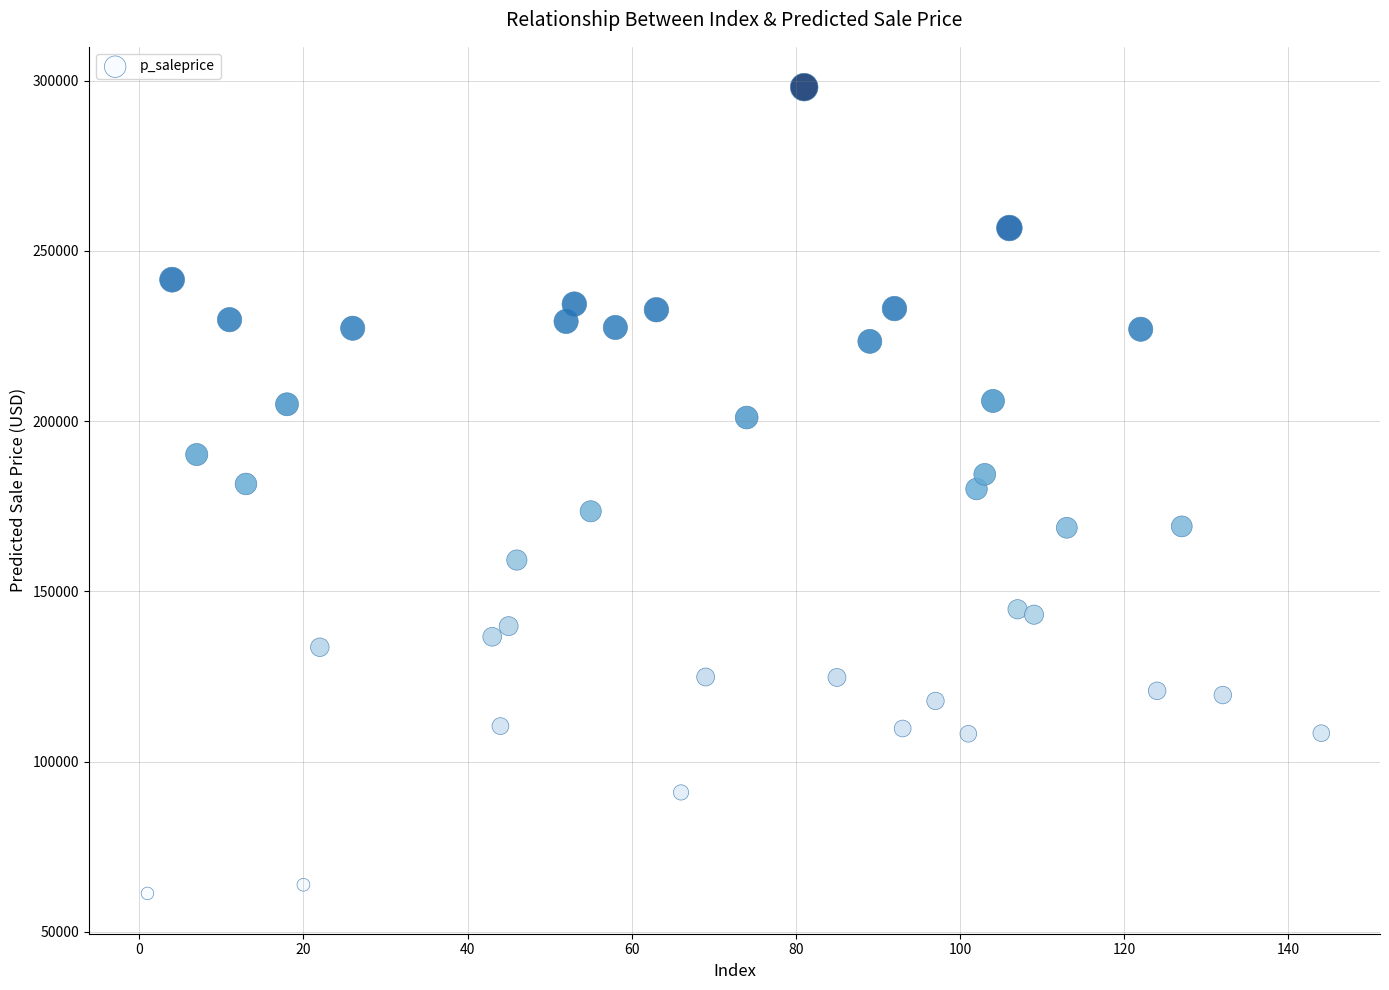

What is the range of X values (max minus min)?

143.0